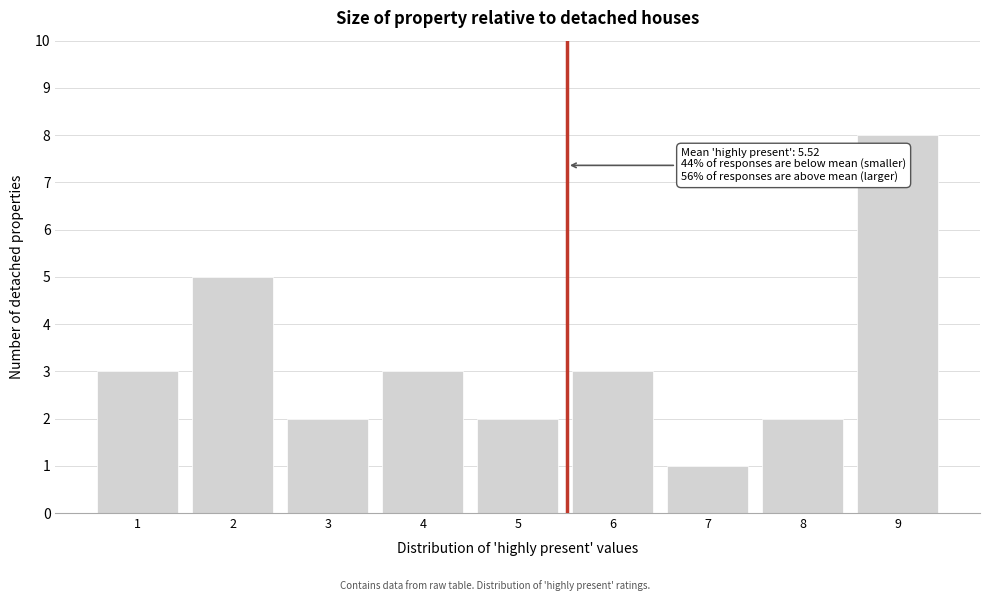

Over which range of the x-axis is the bar tallest?

8.5 to 9.5